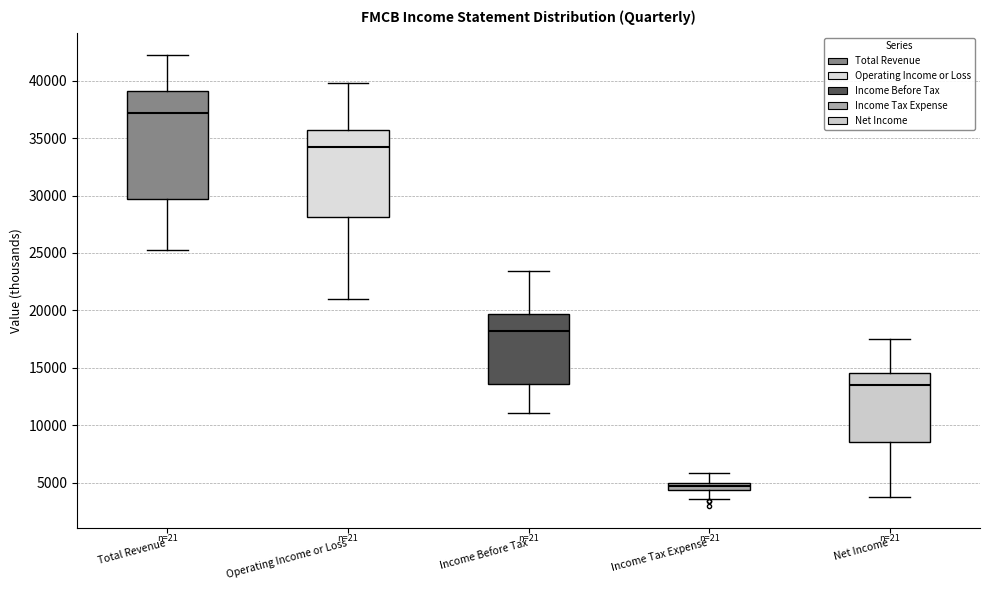

Which box's median line is the lowest?

Income Tax Expense